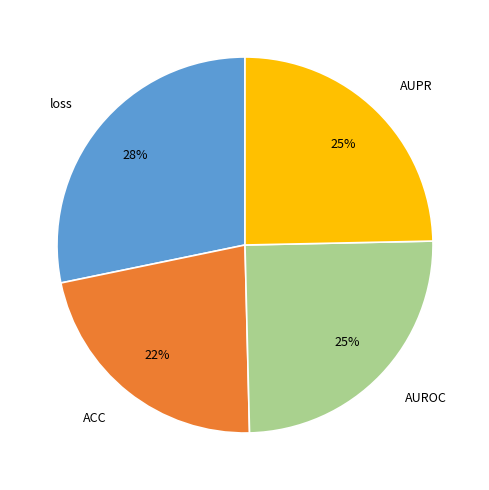

Is it true that loss is 40% of the pie?

False